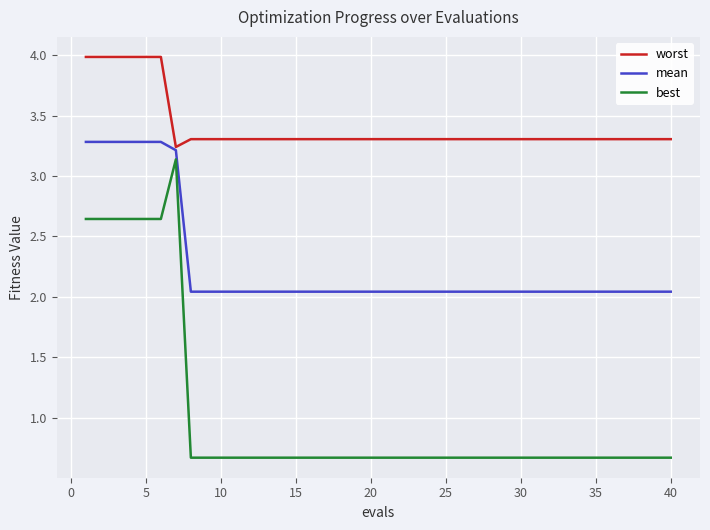

True or false: best and mean intersect in this chart.

False